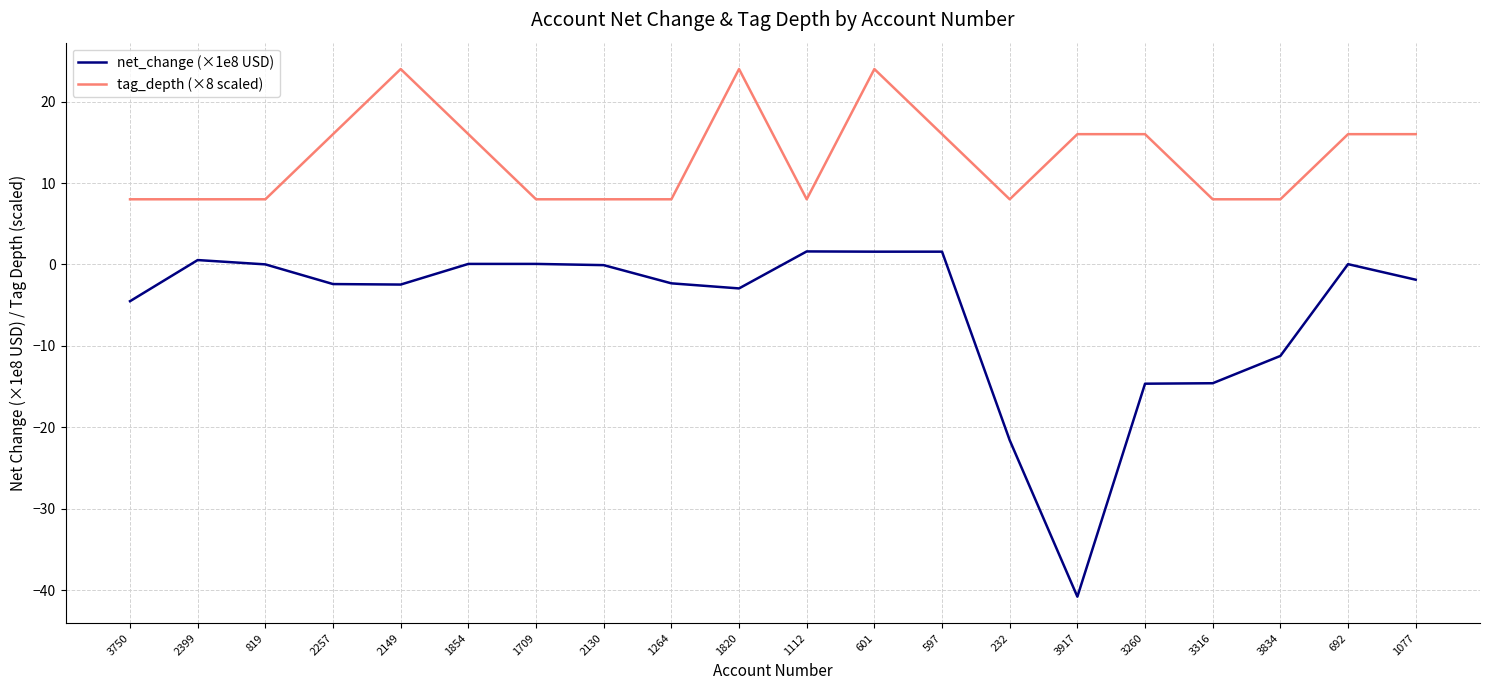

At which category is the sum across all series the highest?

601